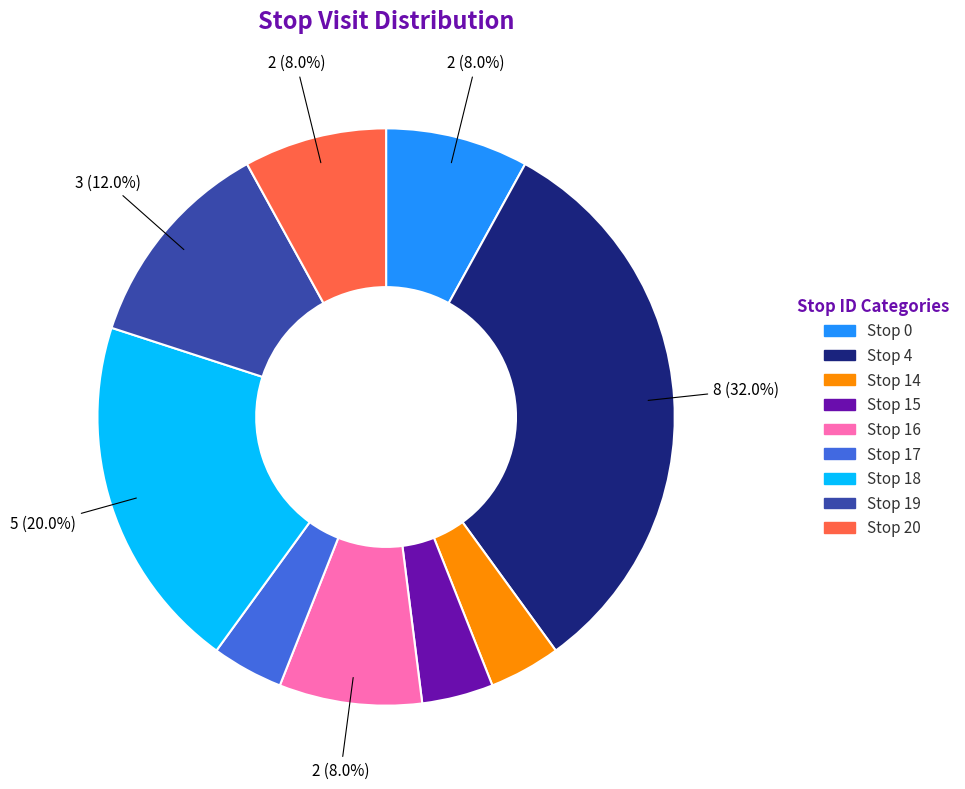

The Stop 17 slice represents 9% of the pie. True or false?

False